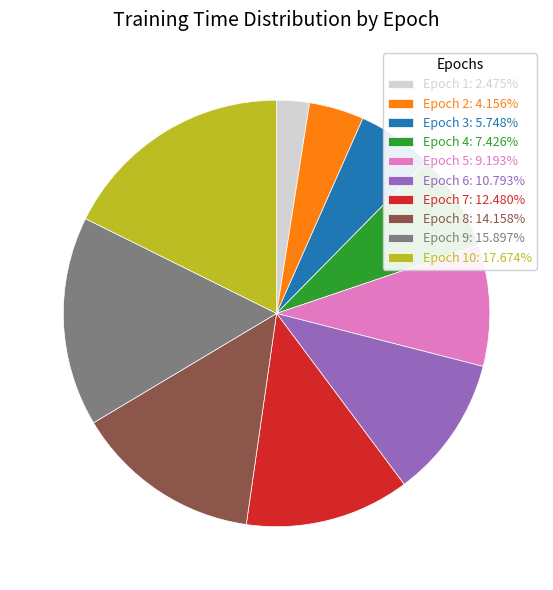

Is the sum of Epoch 2: 4.156% and Epoch 4: 7.426% greater than half?

No